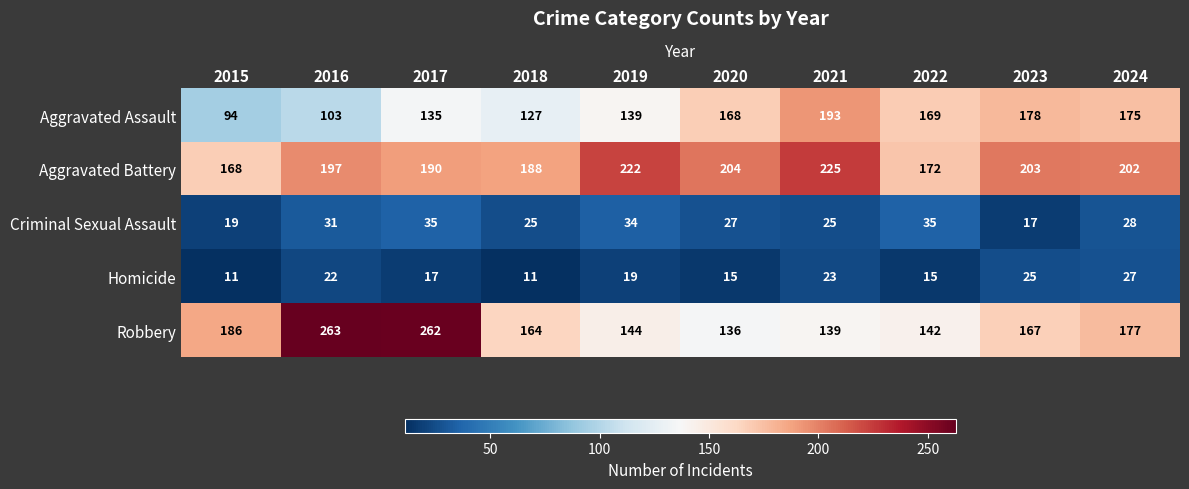

What is the maximum value shown in the chart?

263